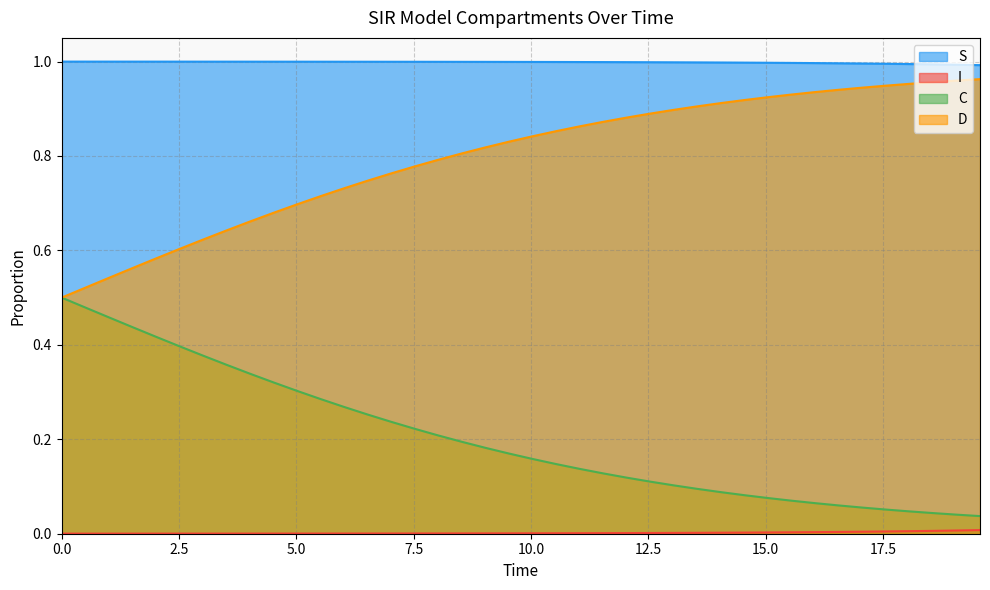

Which series has the largest total across all categories?

S